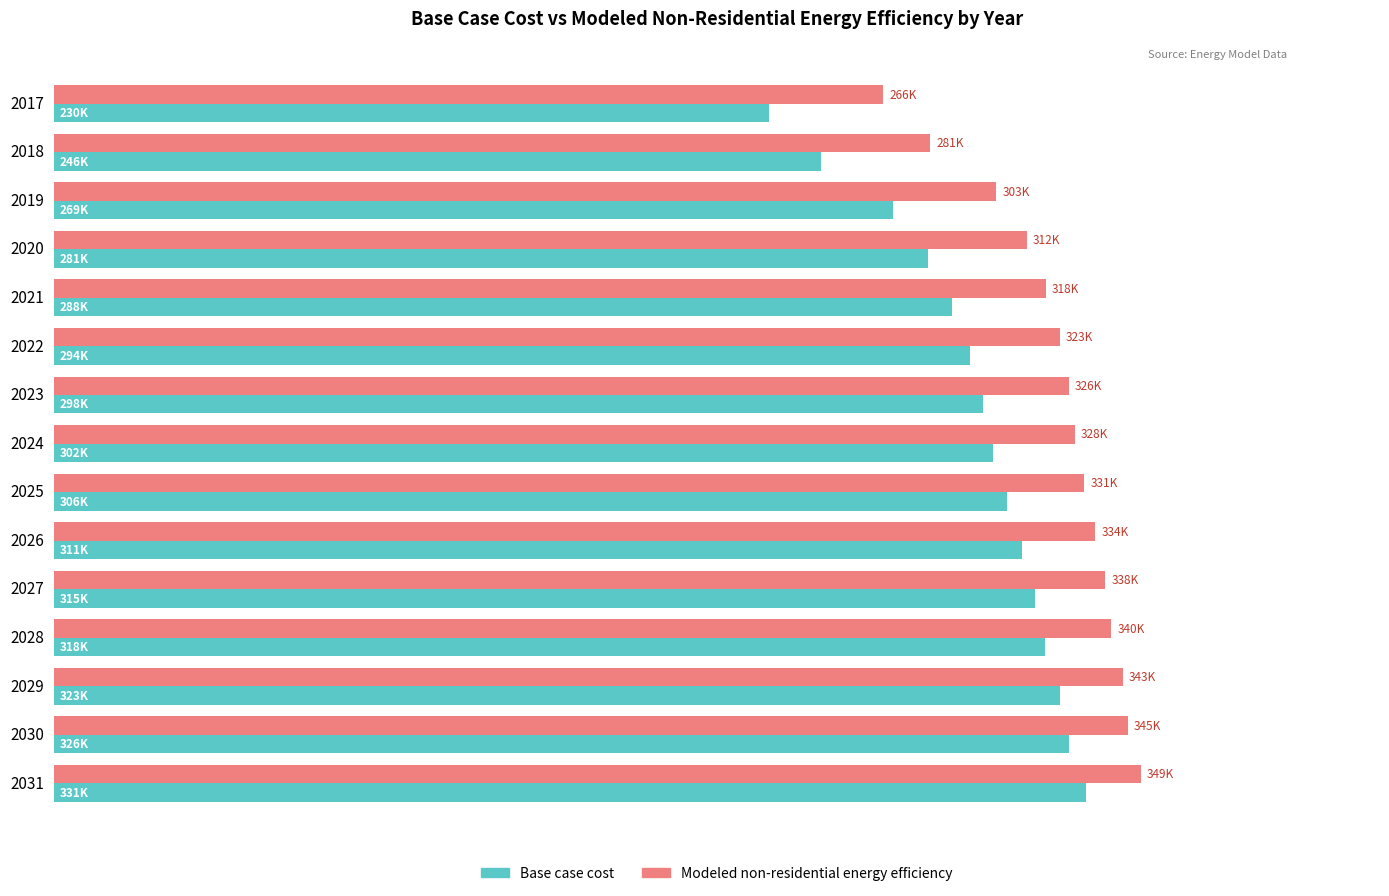

What are all the series names shown in the legend?

Base case cost, Modeled non-residential energy efficiency